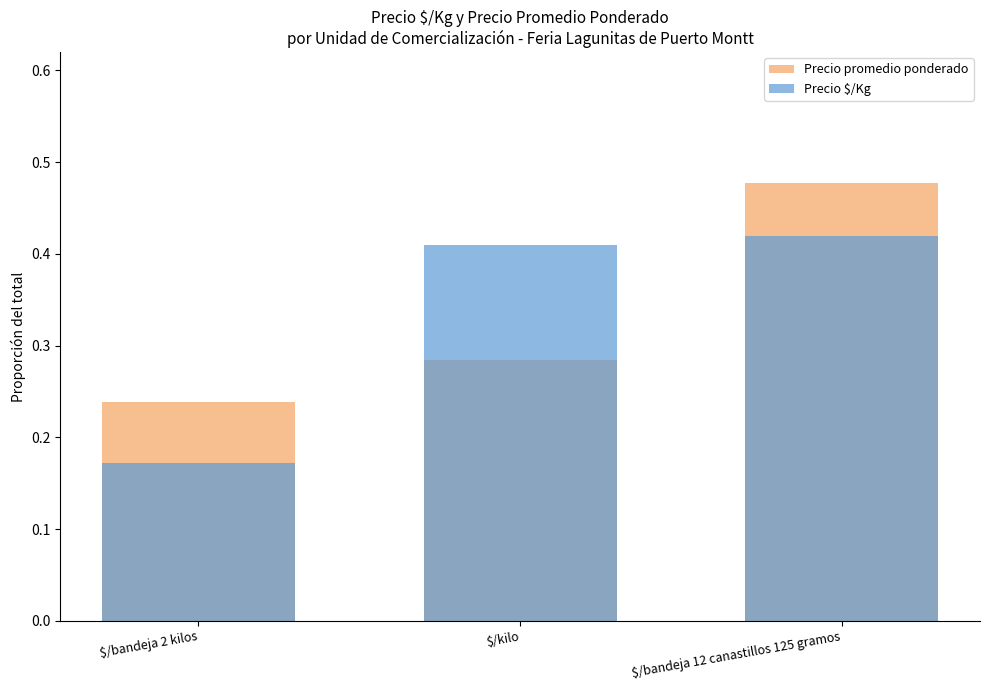

The value of Precio promedio ponderado at $/bandeja 2 kilos is 0.1. True or false?

False